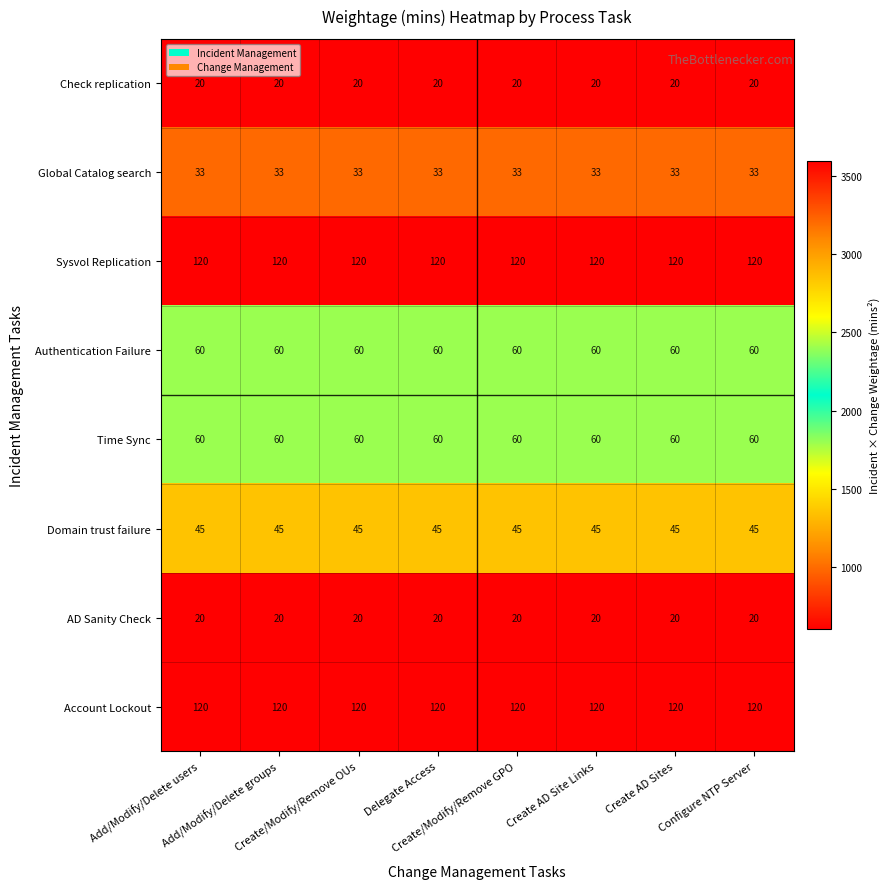

How many data points does each series have?

8